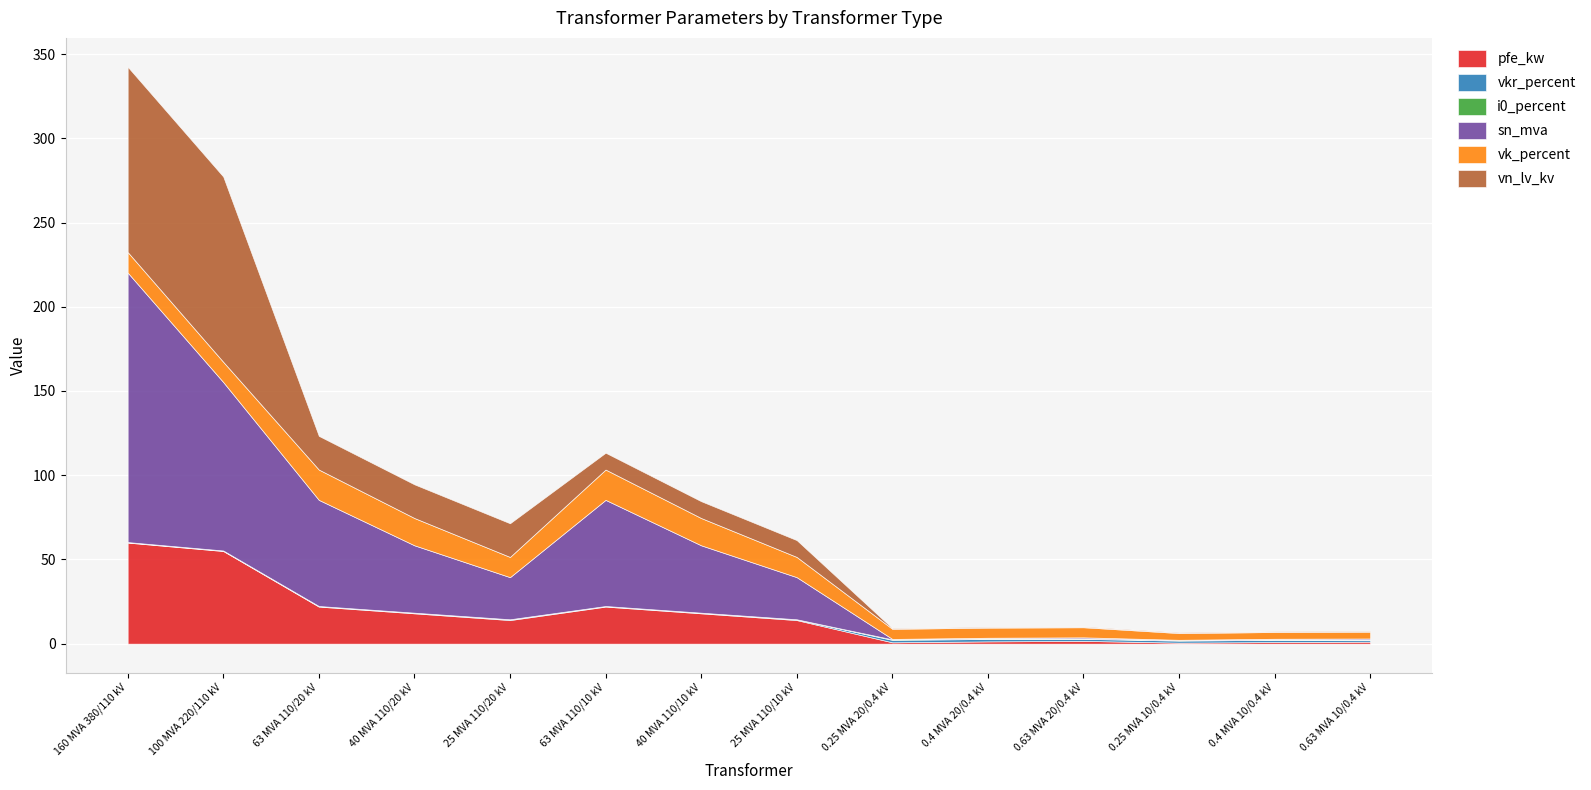

What position from the left is 25 MVA 110/10 kV?

8